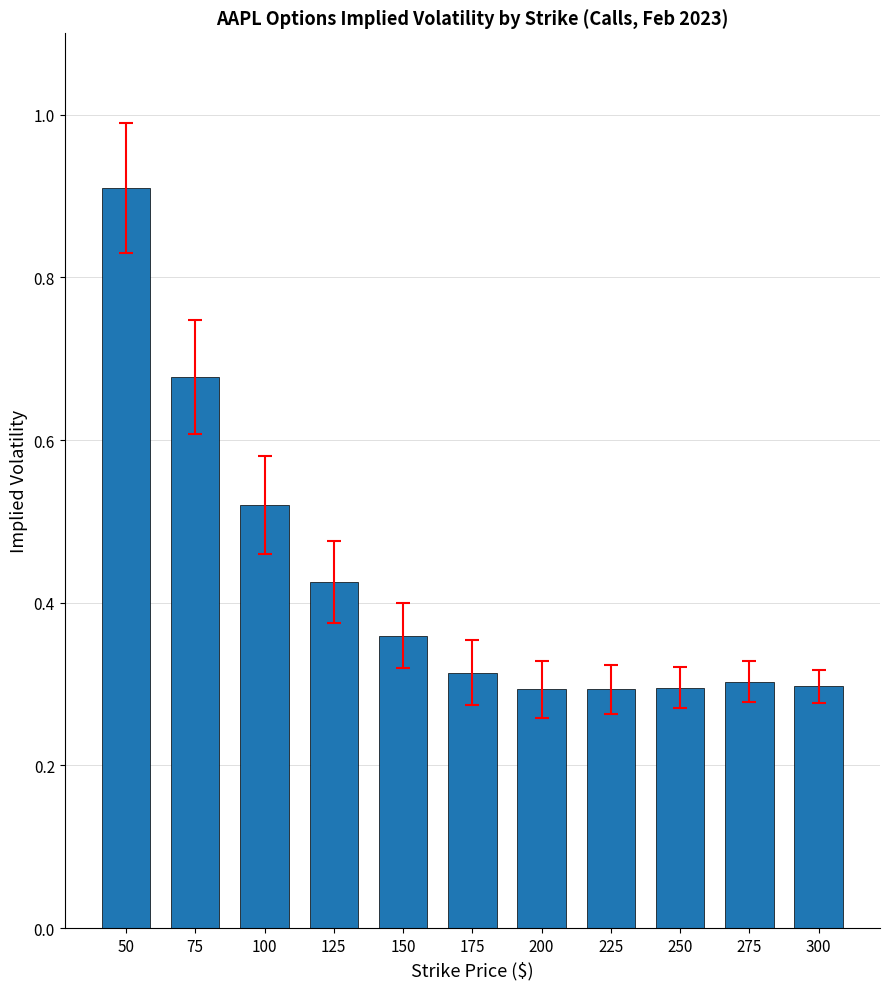

What is the sum of all values?

4.7